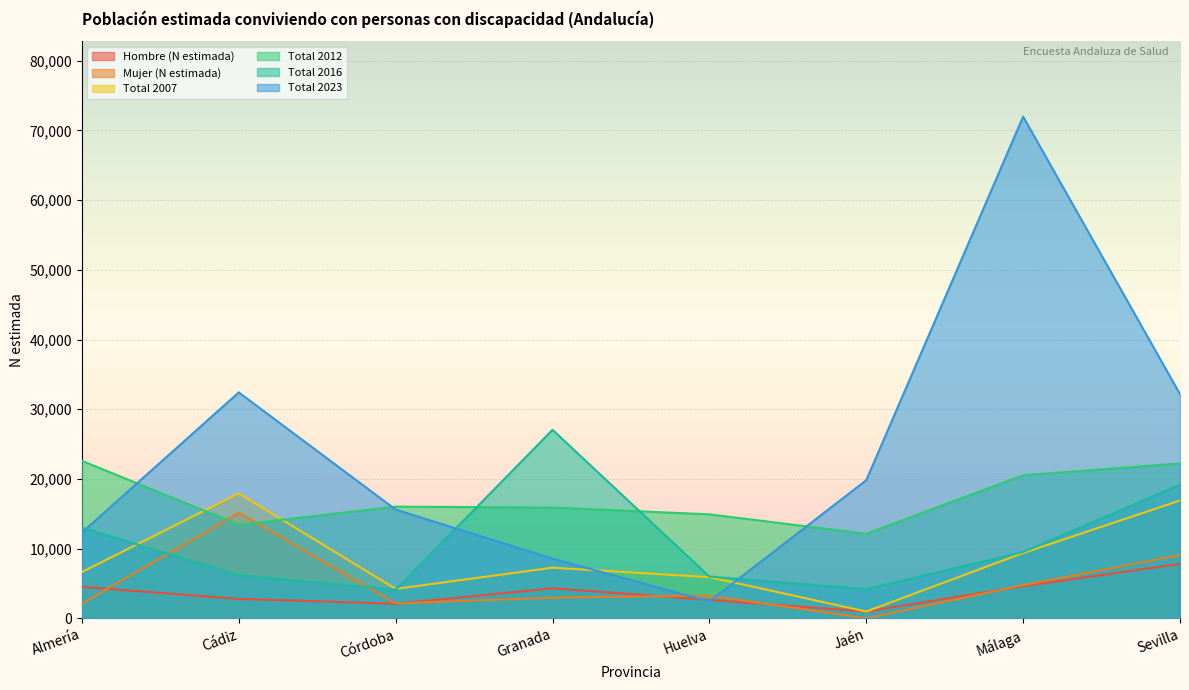

Reading right to left, extract all data points from this chart.

Hombre (N estimada): 7818	4612	975	2641	4304	2091	2788	4511
Mujer (N estimada): 9086	4760	0	3263	2960	2134	15143	2131
Total 2007: 16904	9372	975	5904	7264	4225	17931	6642
Total 2012: 22215	20526	12128	14920	15893	16021	13427	22597
Total 2016: 19173	9516	4171	5994	27044	4089	6182	13020
Total 2023: 32162	71975	19815	2427	8559	15601	32412	12306